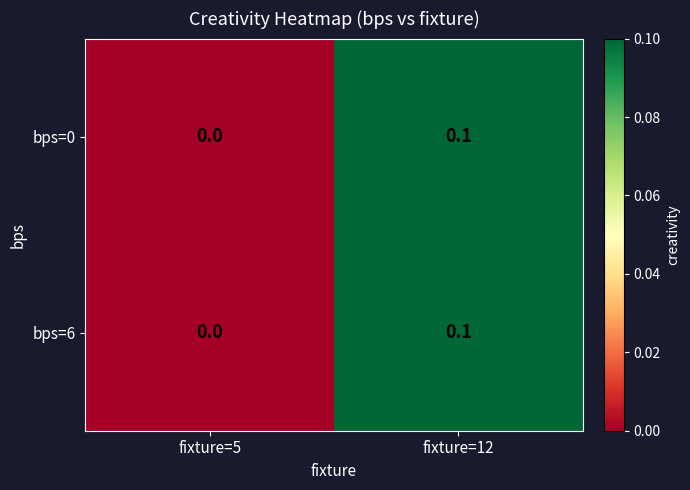

Is it true that bps=6 equals 0.0 at fixture=5?

True